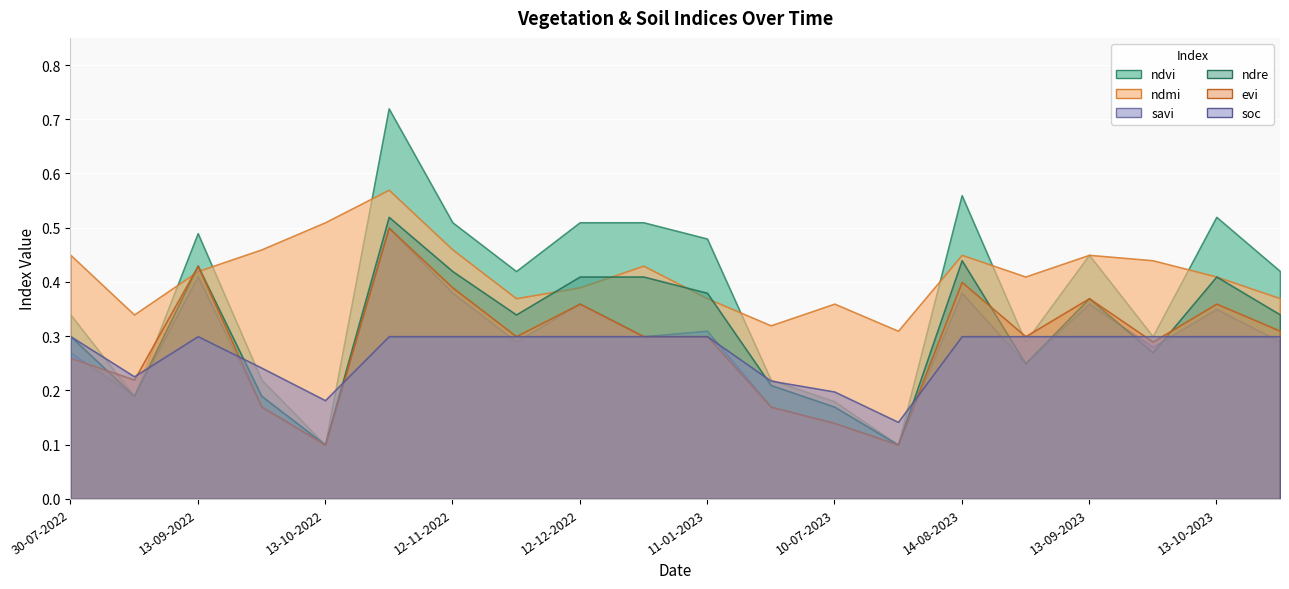

Is the value of soc at 12-12-2022 greater than the value of ndmi at 12-11-2022?

No